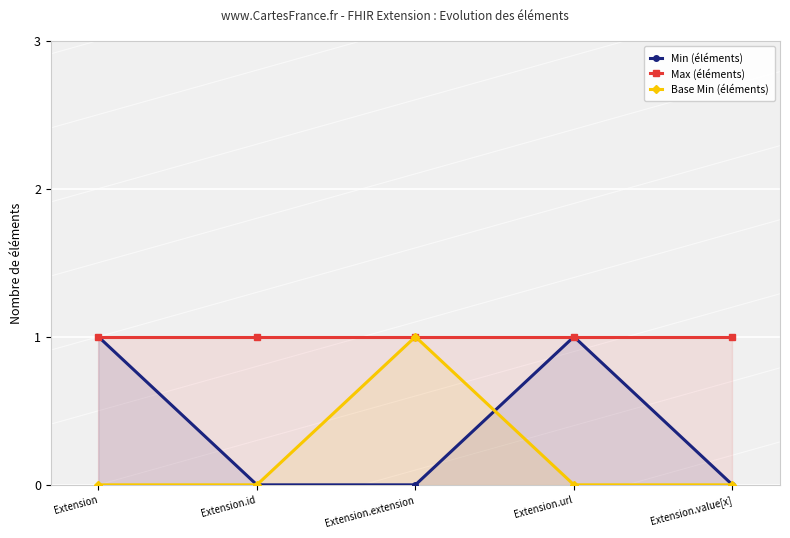

At which category is the sum across all series the highest?

Extension